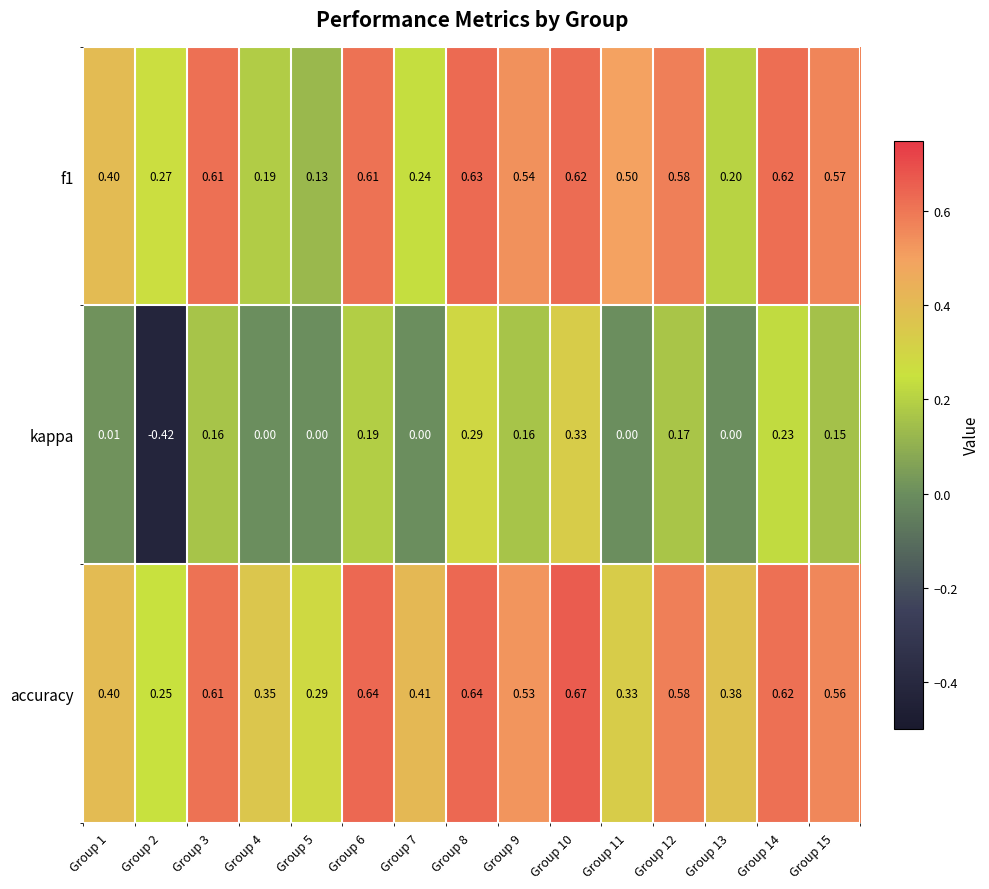

Which series has the largest total across all categories?

accuracy